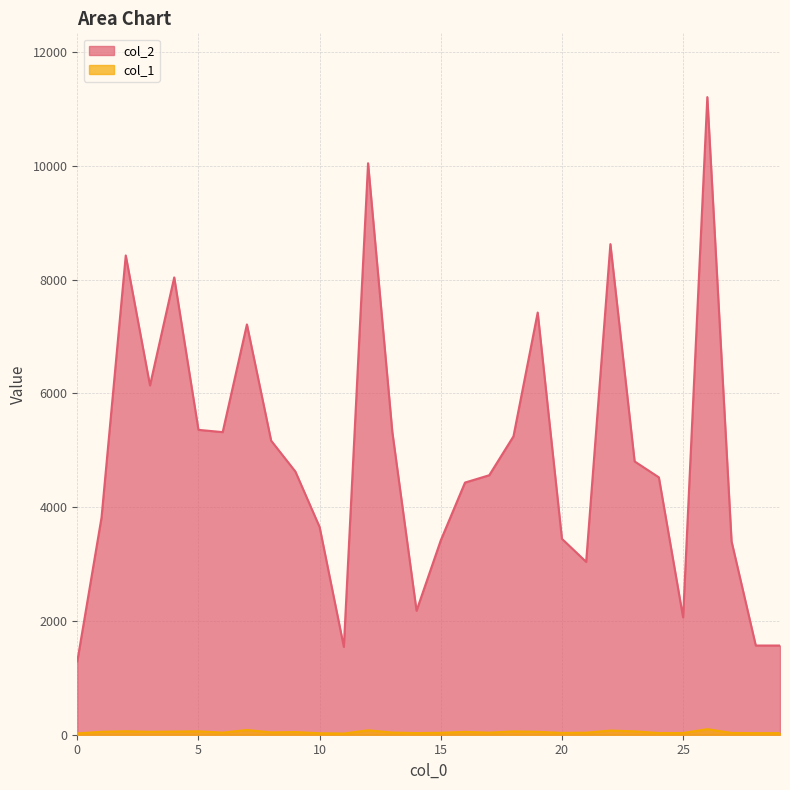

Reading left to right, transcribe all the data shown in this chart.

col_2: 1288	3818	8426	6141	8040	5360	5320	7213	5170	4627	3652	1545	10047	5325	2180	3417	4433	4562	5246	7422	3445	3039	8625	4805	4525	2063	11210	3400	1568	1568
col_1: 23	51	61	51	55	60	37	83	41	47	26	21	78	38	29	34	50	37	58	51	32	36	73	59	30	30	98	31	28	28